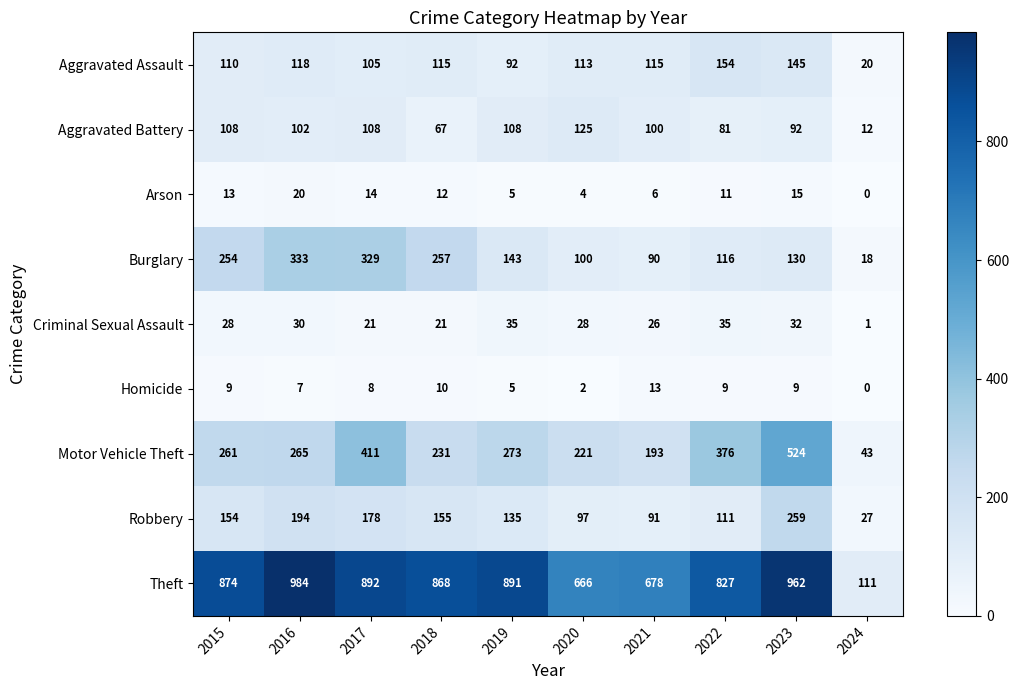

At 2015, list the series in order from largest to smallest.

Theft, Motor Vehicle Theft, Burglary, Robbery, Aggravated Assault, Aggravated Battery, Criminal Sexual Assault, Arson, Homicide